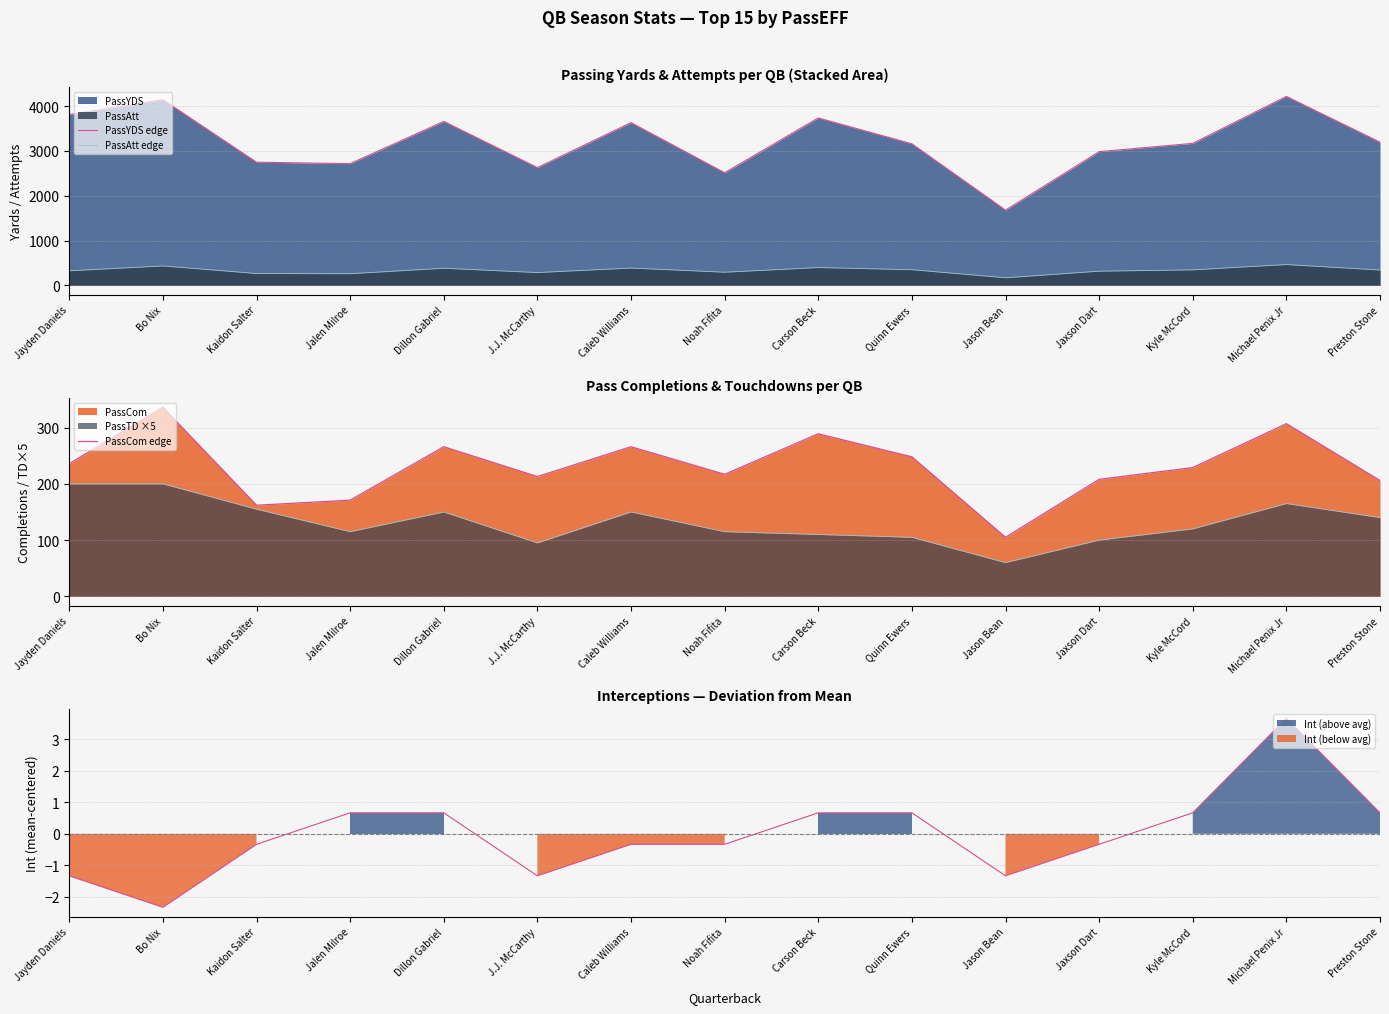

Which has a higher value, Kaidon Salter or Jaxson Dart?

Jaxson Dart